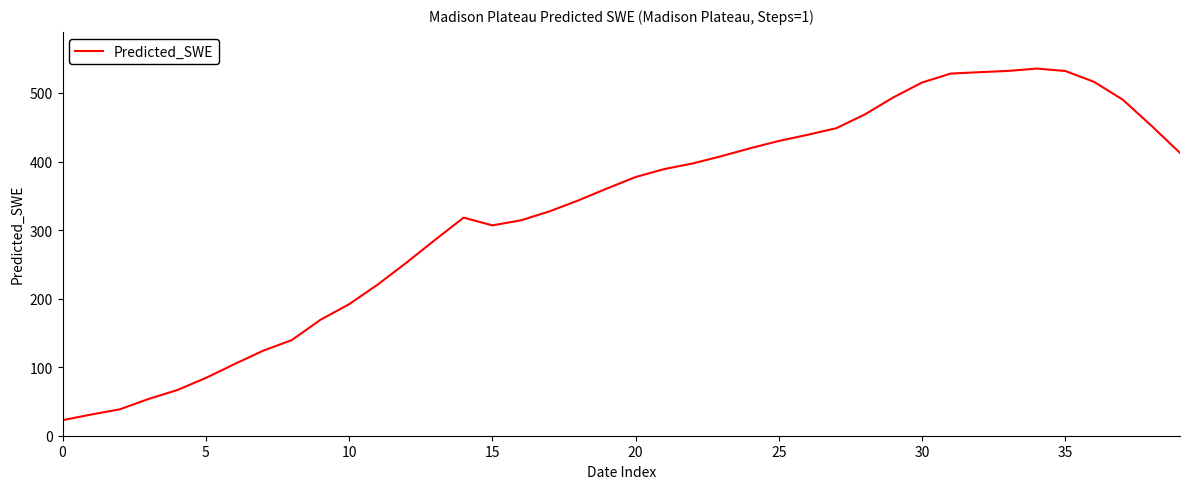

What is the smallest value displayed?

22.7